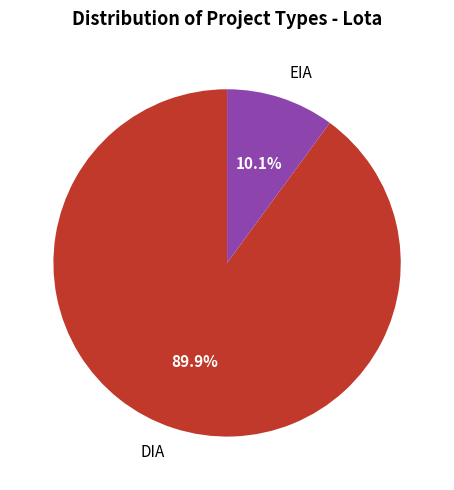

How many slices are in this pie chart?

2